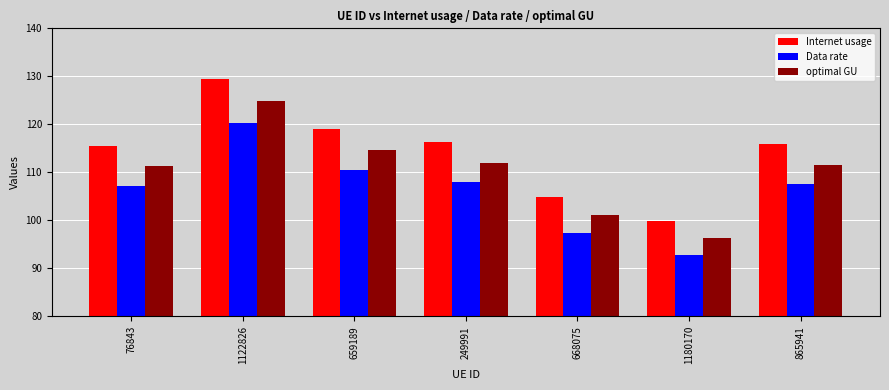

Which label corresponds to the smallest value in the chart?

1180170